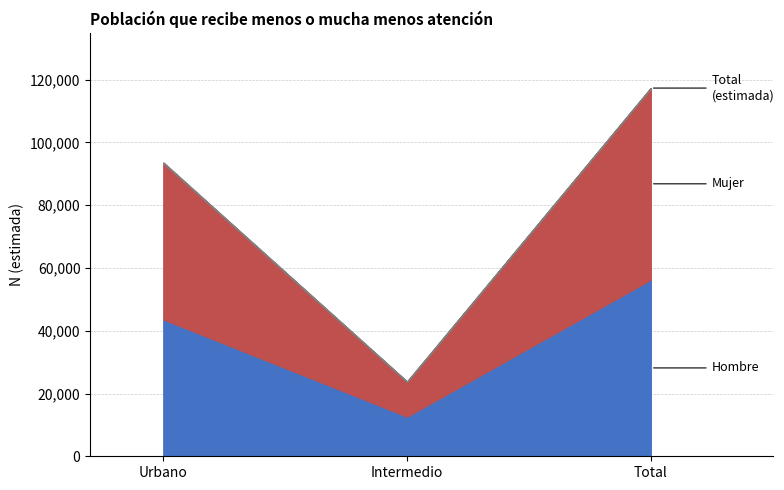

What is the approximate value of Total at Total?

117340